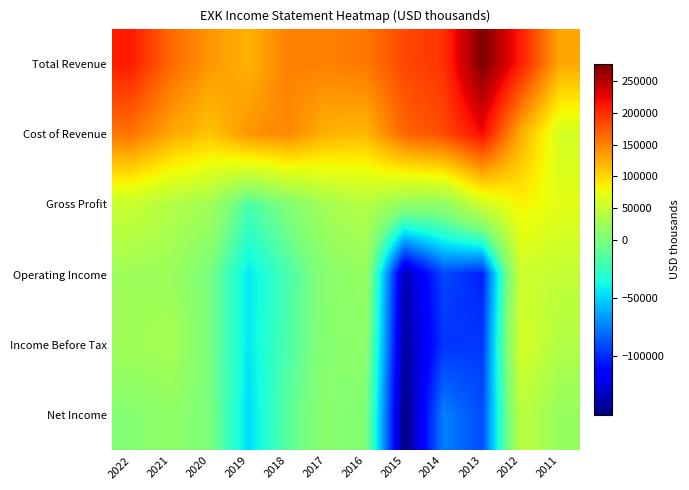

What is the spread (max minus min) of values at 2015?

333500